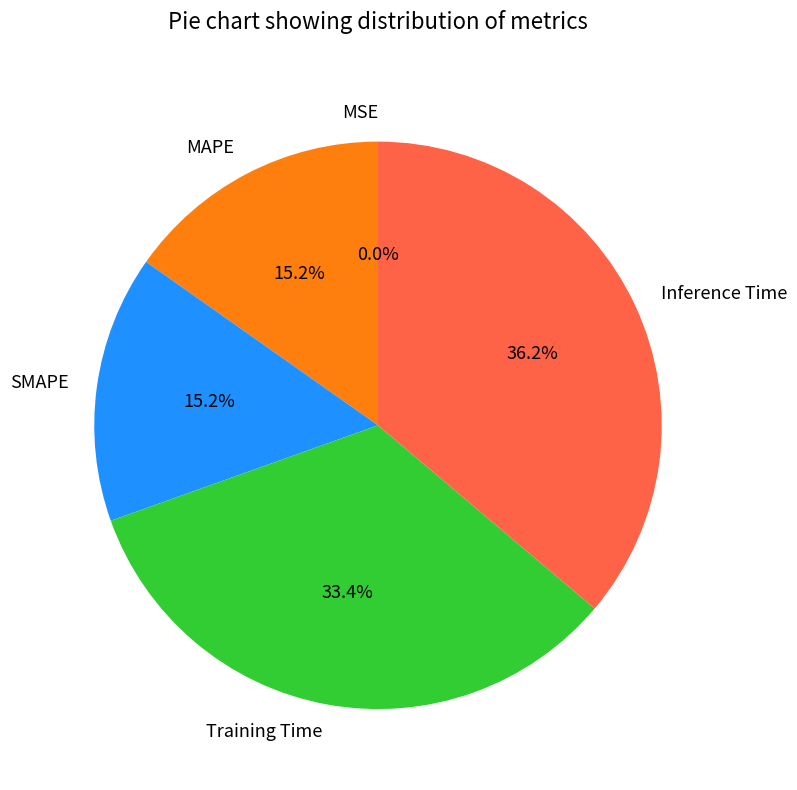

Is the sum of Inference Time and Training Time greater than half?

Yes